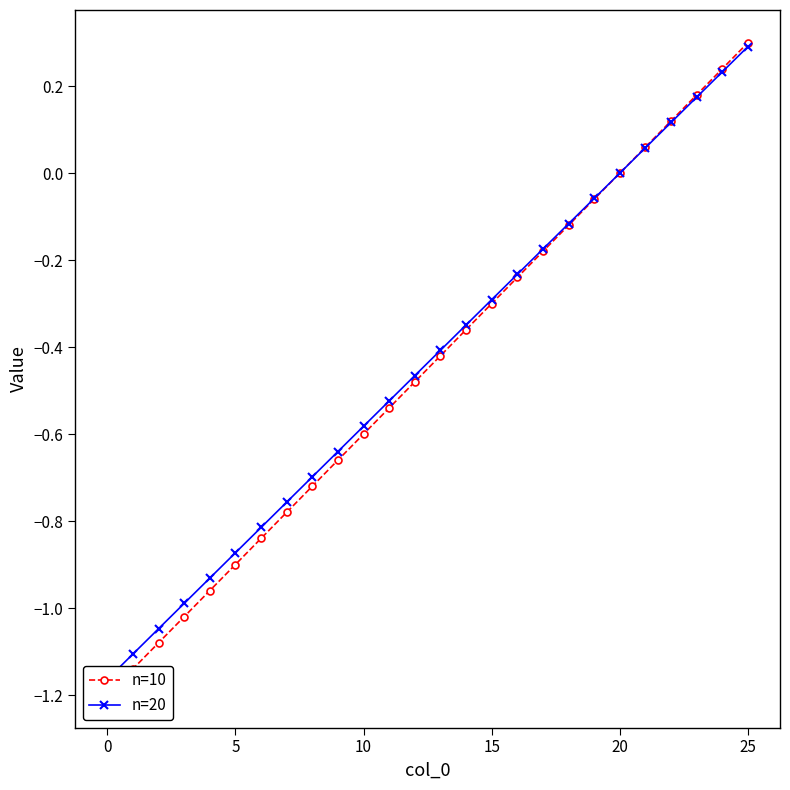

What is the total value across all series at 24?

0.5